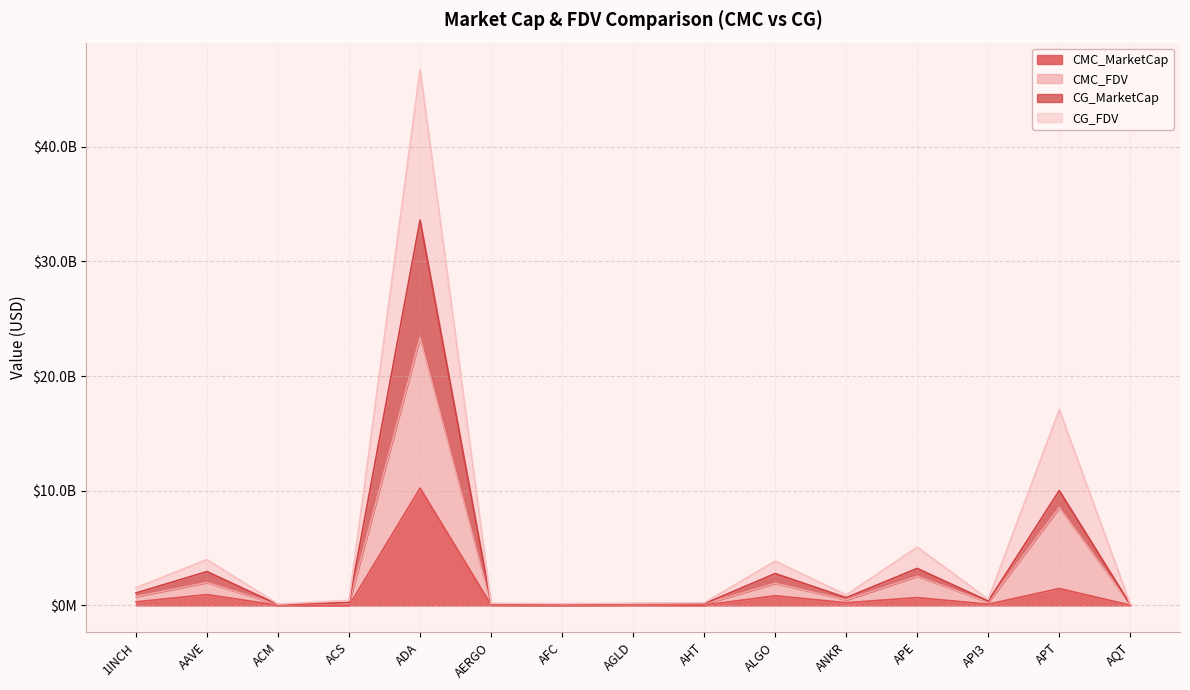

Which series has the largest range (max minus min)?

CG_FDV